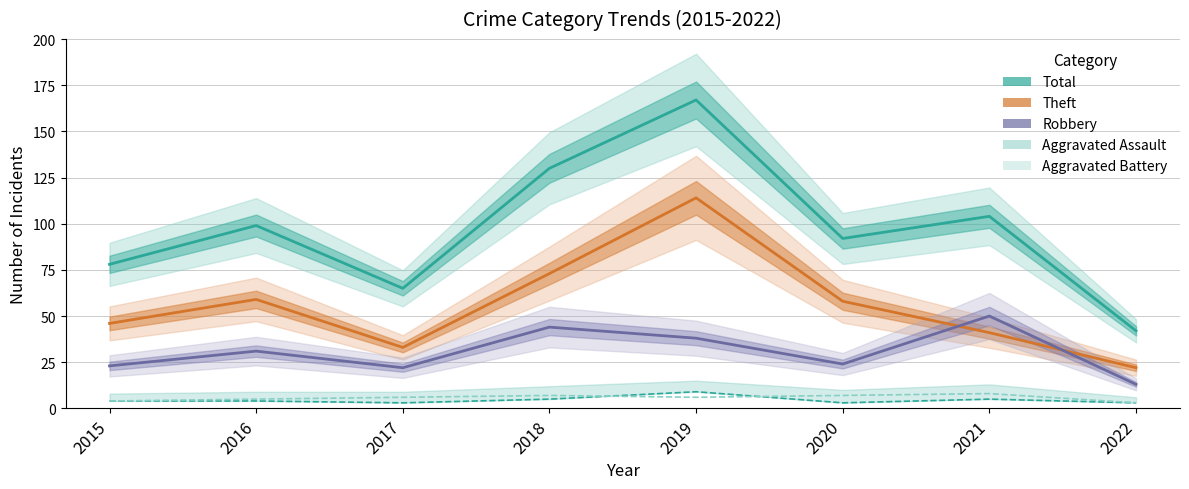

Which label corresponds to the smallest value in the chart?

2017